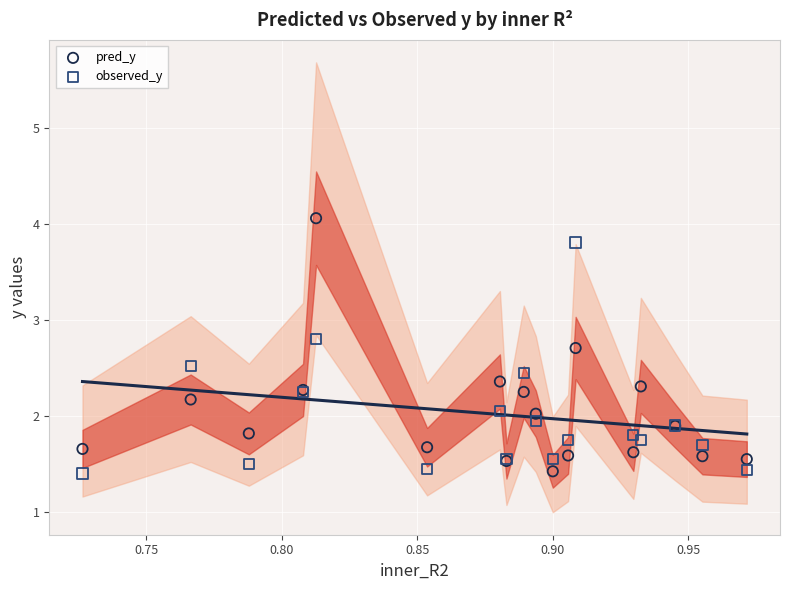

What are all the series names shown in the legend?

pred_y, observed_y